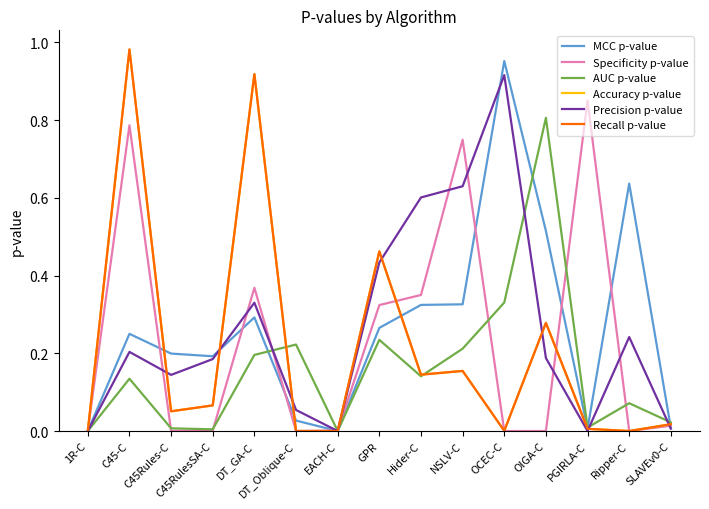

Which has a higher value, Ripper-C or Hider-C?

Ripper-C